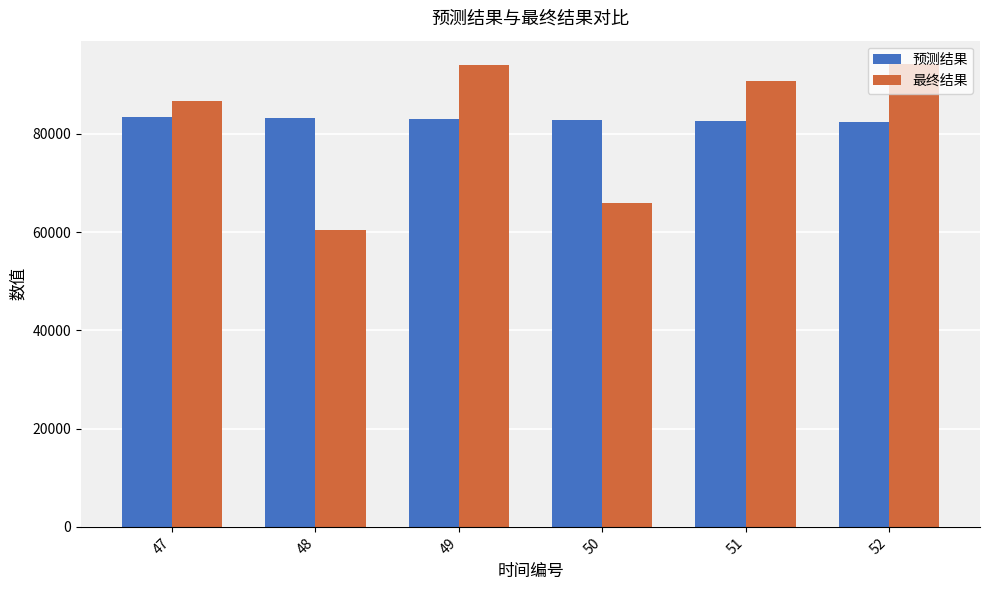

What is the value of the 预测结果 bar at the 5th from the left?

82640.6